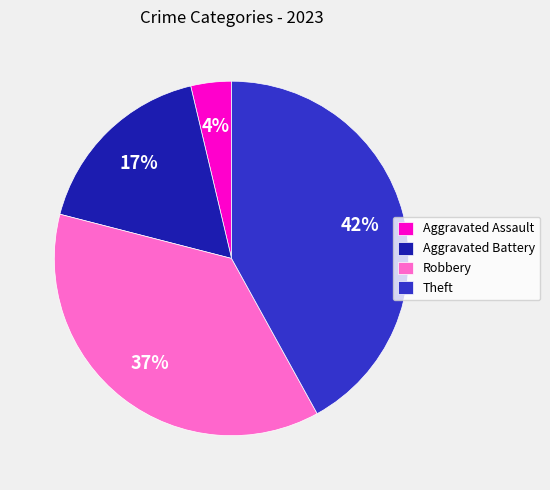

To the nearest percent, what percentage of the pie is Theft?

42%